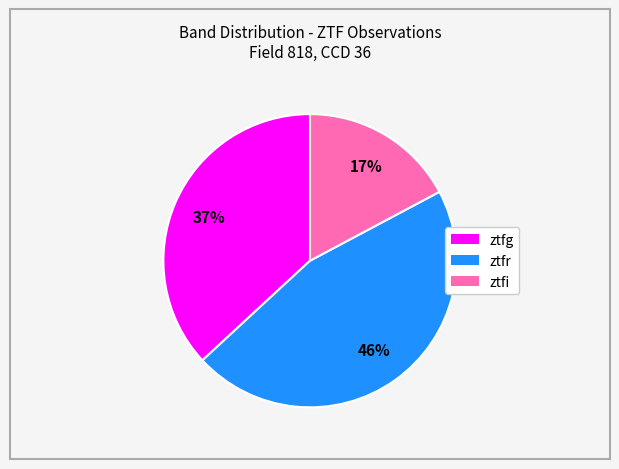

Which has a higher value, ztfr or ztfi?

ztfr